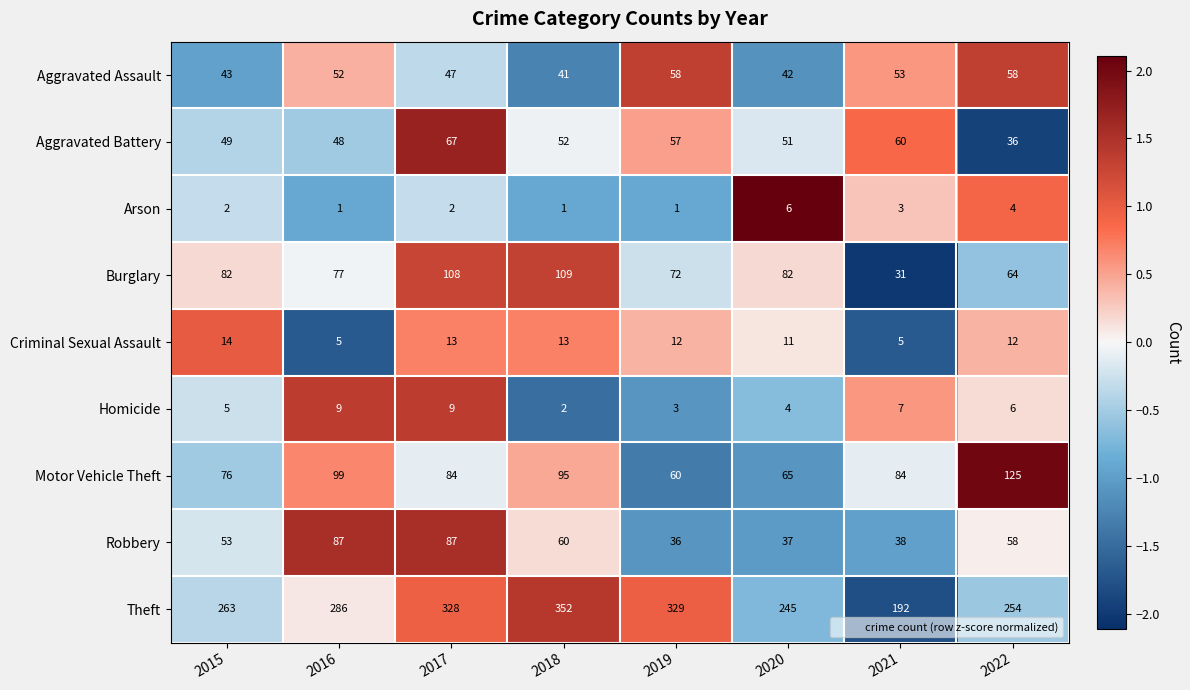

At how many categories does at least one series exceed 26?

8